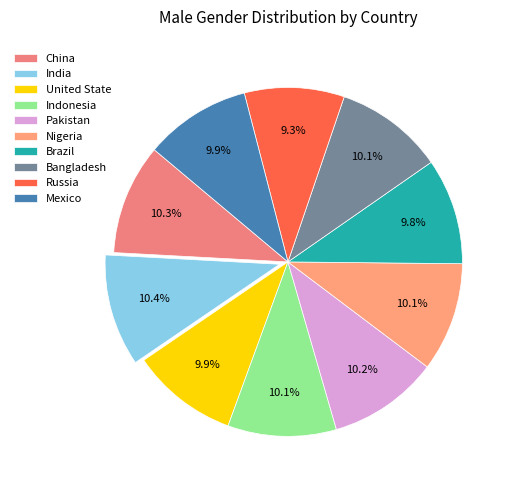

What percentage is the Nigeria slice, to the nearest percent?

10%